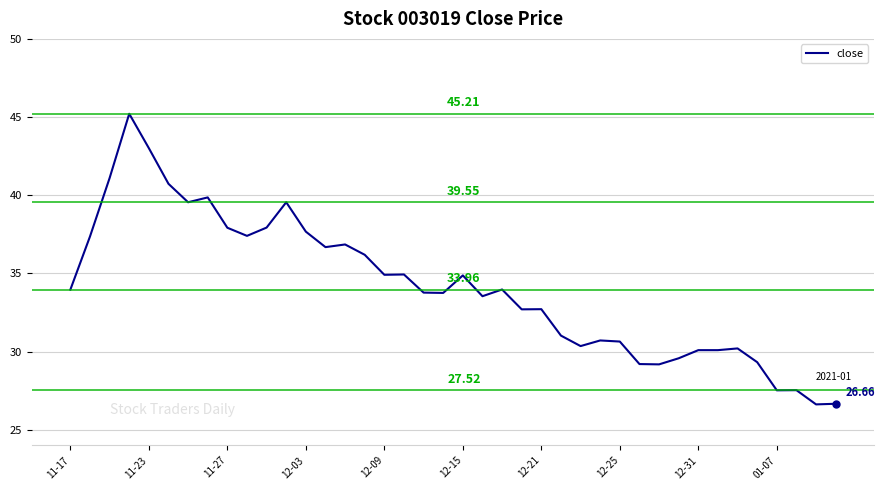

Does the chart display data point markers on the line(s)?

No